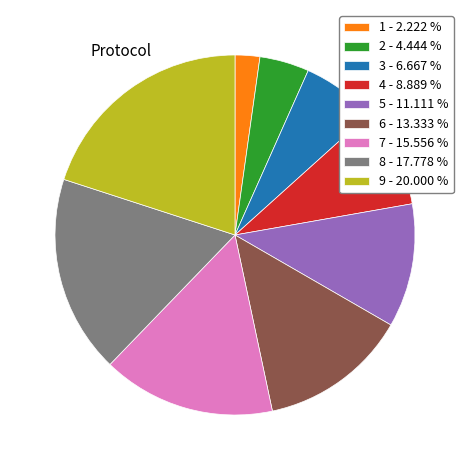

Which category has the smallest portion of the pie?

1 - 2.222 %